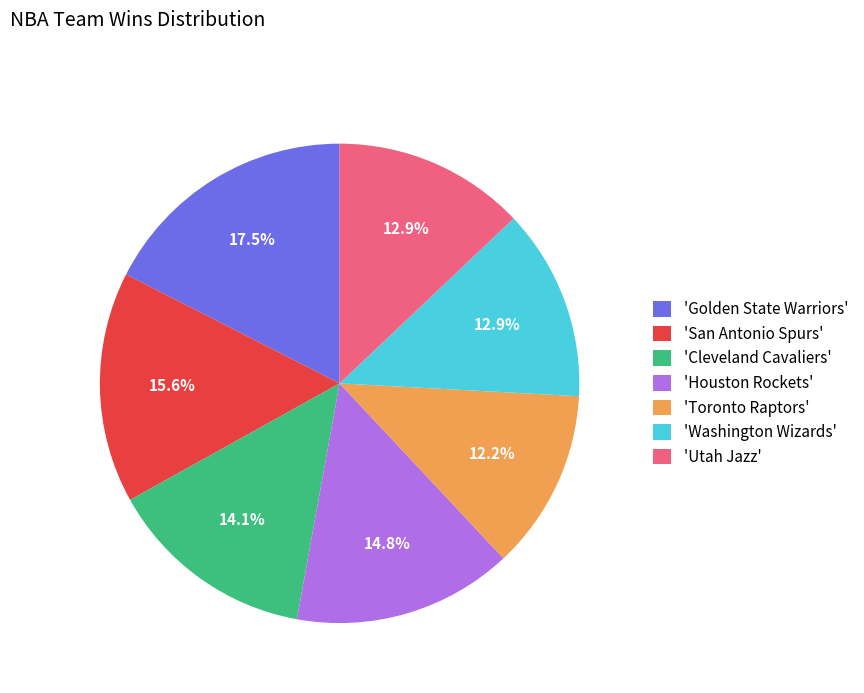

Count the number of slices in the pie.

7